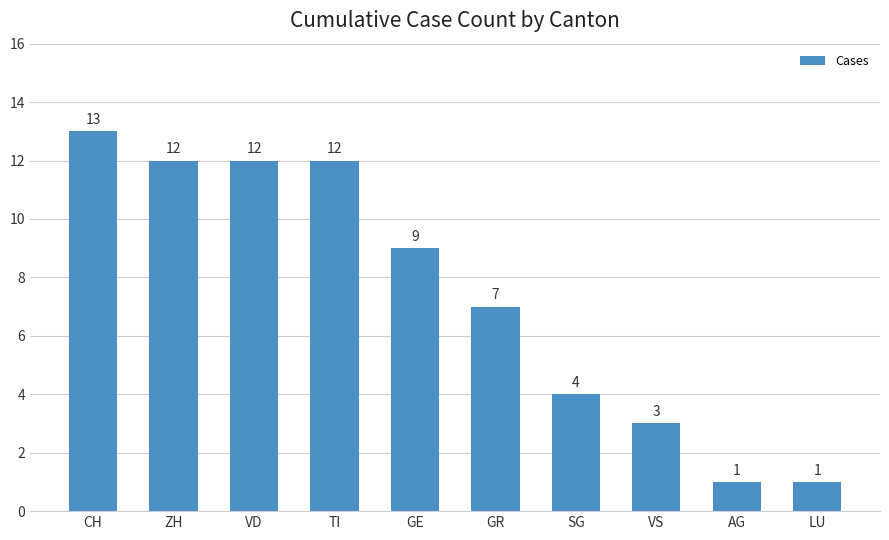

What value does the data have at ZH, to the nearest 10?

10